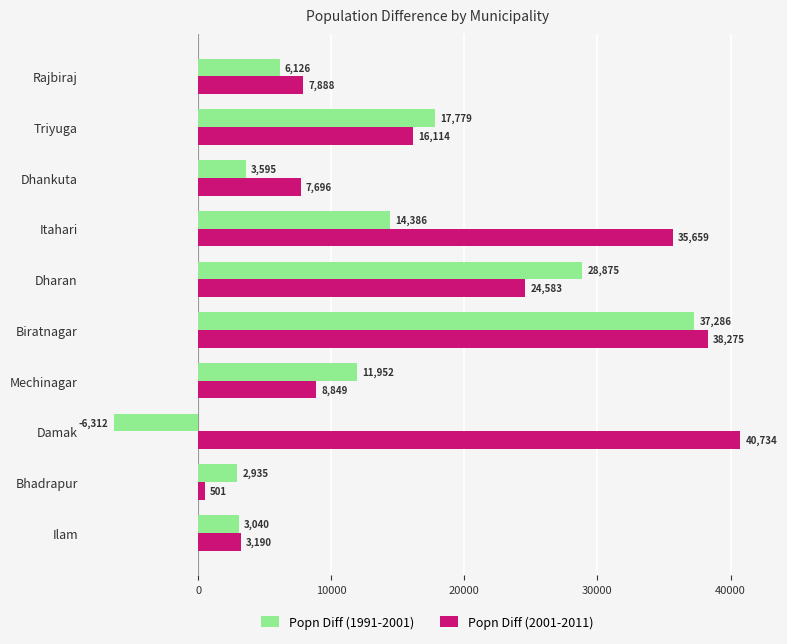

At which category is the sum across all series the highest?

Biratnagar